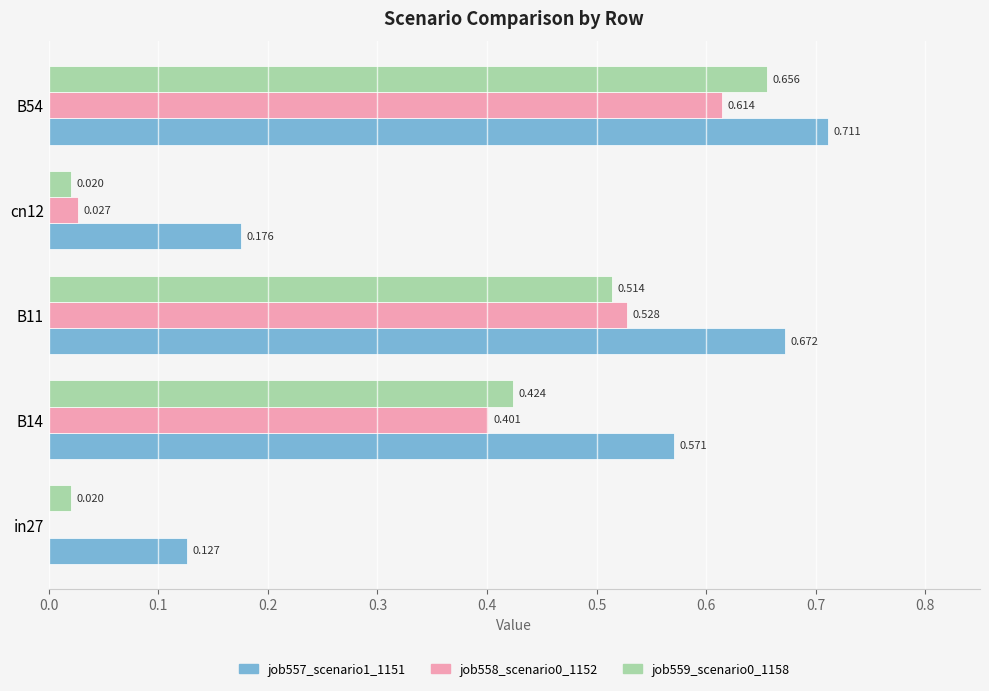

Is the value of job558_scenario0_1152 at cn12 greater than the value of job557_scenario1_1151 at cn12?

No